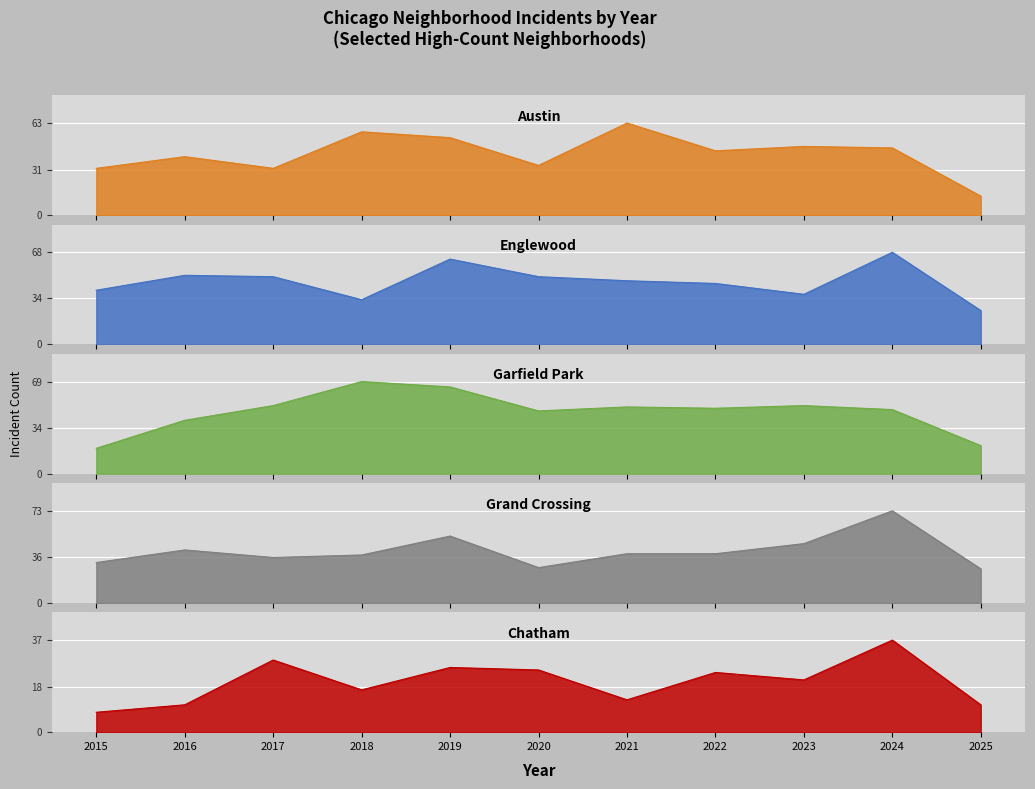

Reading left to right, what are all the values shown in this chart?

Austin: 2015=32	2016=40	2017=32	2018=57	2019=53	2020=34	2021=63	2022=44	2023=47	2024=46	2025=13
Englewood: 2015=40	2016=51	2017=50	2018=33	2019=63	2020=50	2021=47	2022=45	2023=37	2024=68	2025=25
Garfield Park: 2015=19	2016=40	2017=51	2018=69	2019=65	2020=47	2021=50	2022=49	2023=51	2024=48	2025=21
Grand Crossing: 2015=32	2016=42	2017=36	2018=38	2019=53	2020=28	2021=39	2022=39	2023=47	2024=73	2025=27
Chatham: 2015=8	2016=11	2017=29	2018=17	2019=26	2020=25	2021=13	2022=24	2023=21	2024=37	2025=11